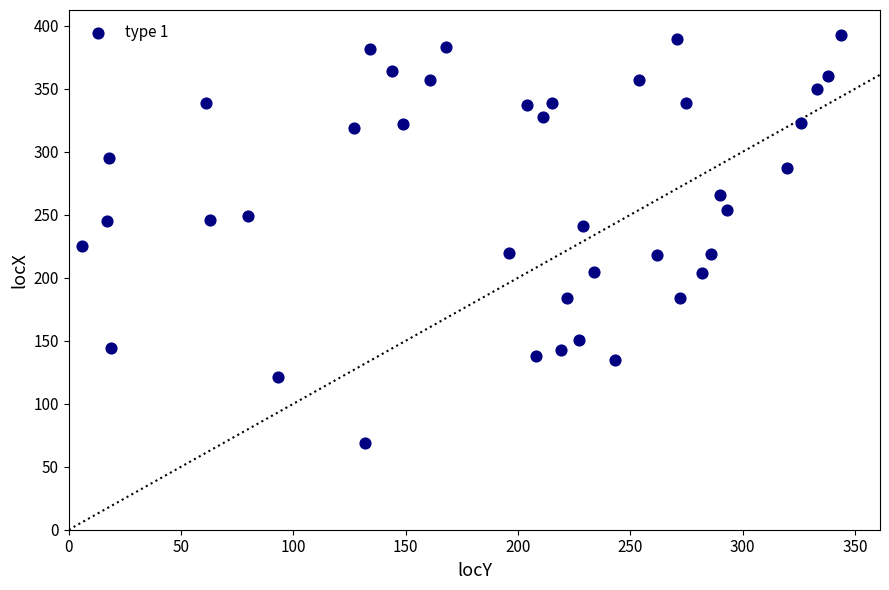

What is the range of X values (max minus min)?

338